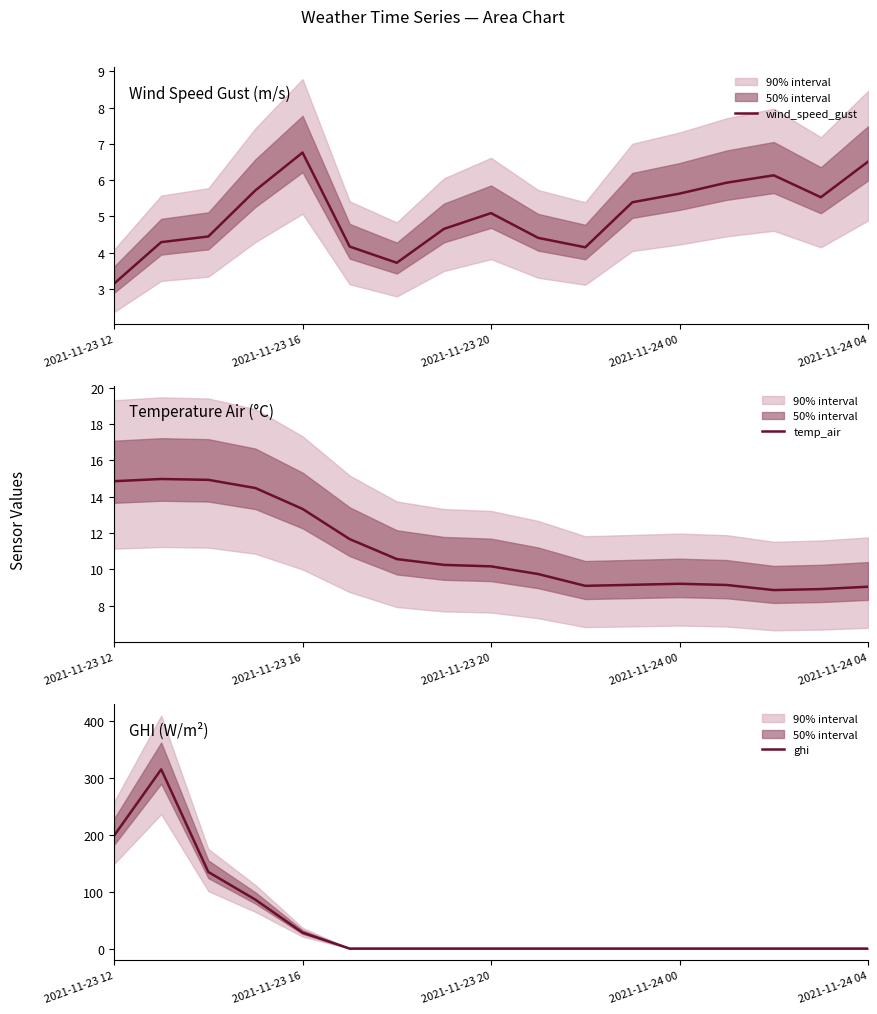

What position from the left is 5?

6